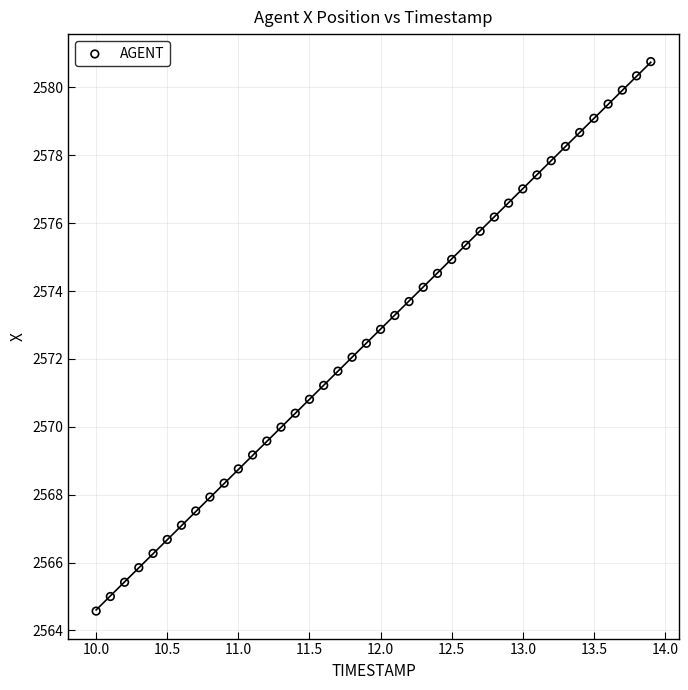

What is the range of Y values (max minus min)?

16.2